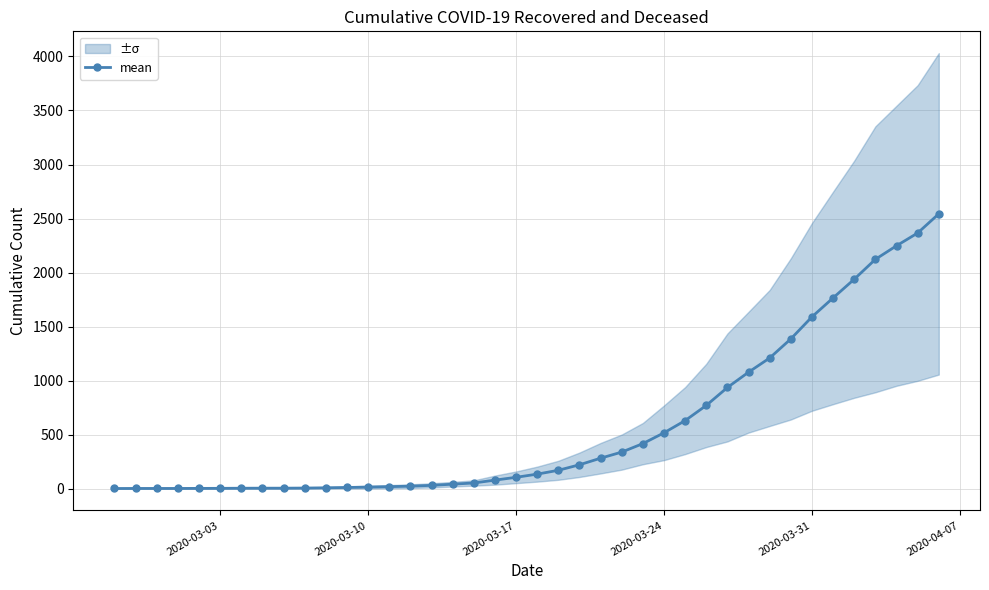

What is the minimum value shown in the chart?

1.5